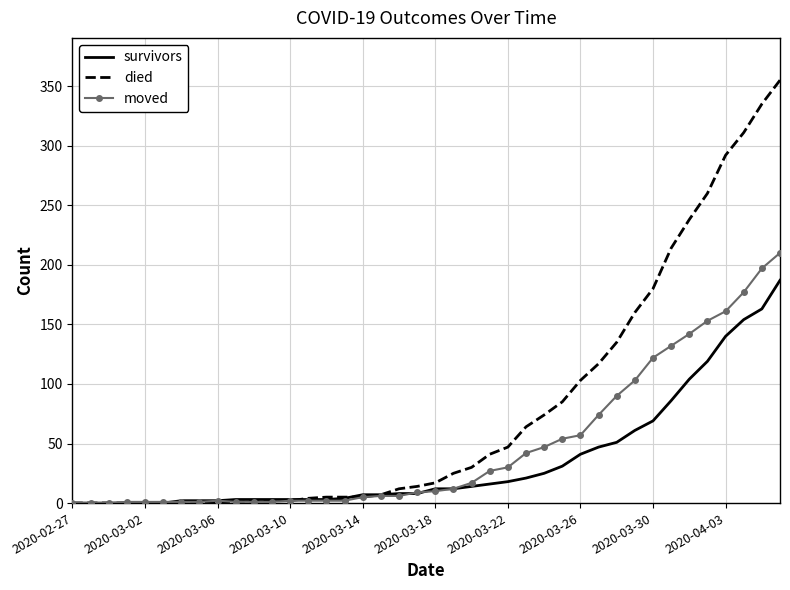

Which series has the largest range (max minus min)?

died